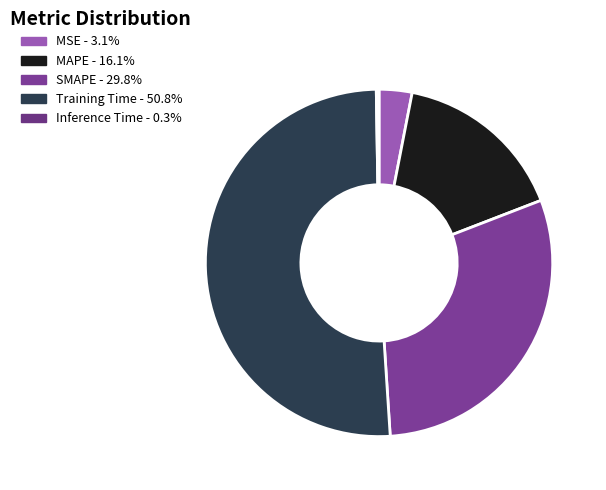

Do SMAPE and MSE together represent more than half of the pie?

No